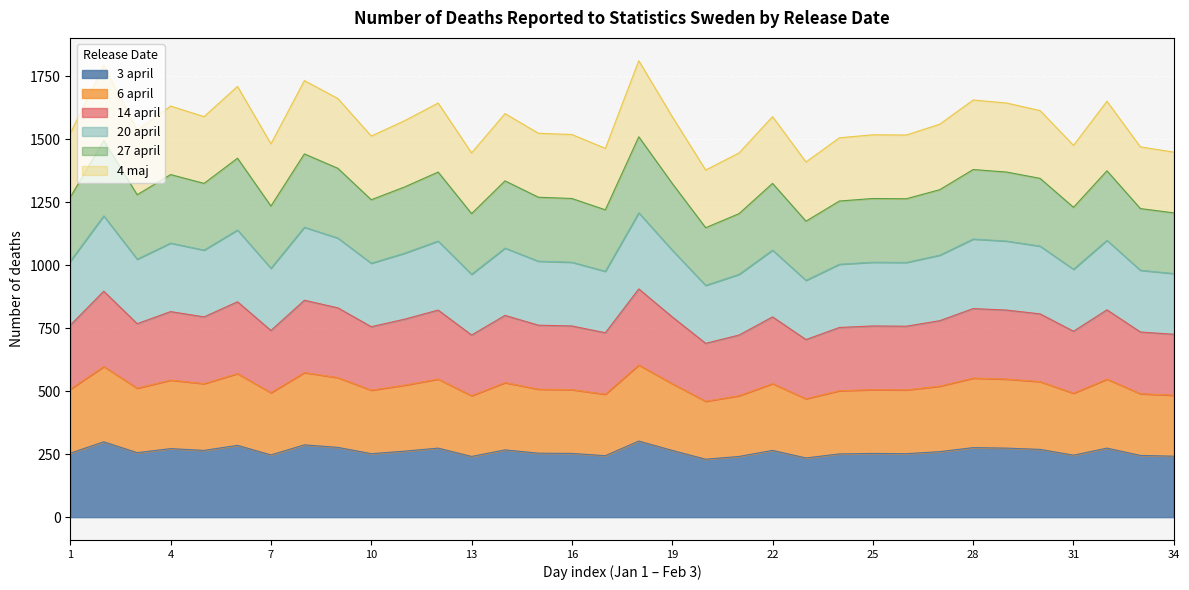

What is the total value across all series at 31?

1476